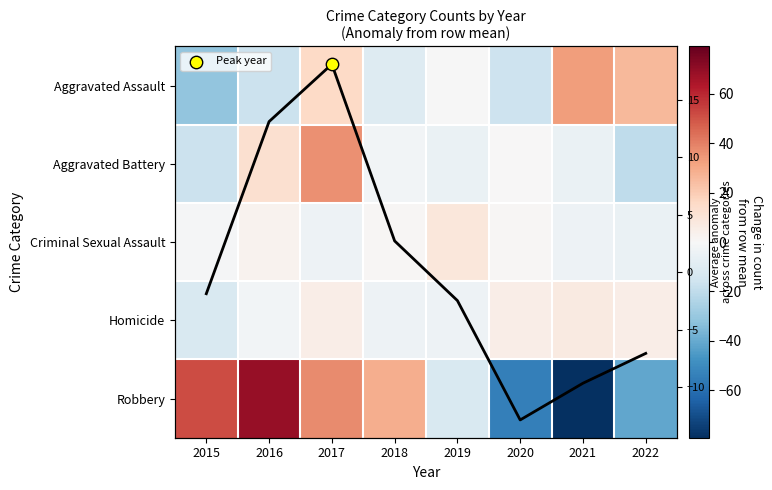

What is the difference between the second highest and second lowest values in the Robbery series?

106.0